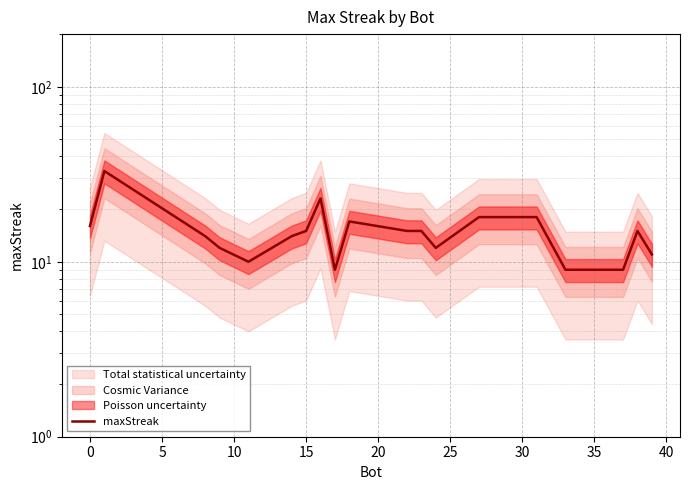

The chart shows a value of 4 at 17. True or false?

False